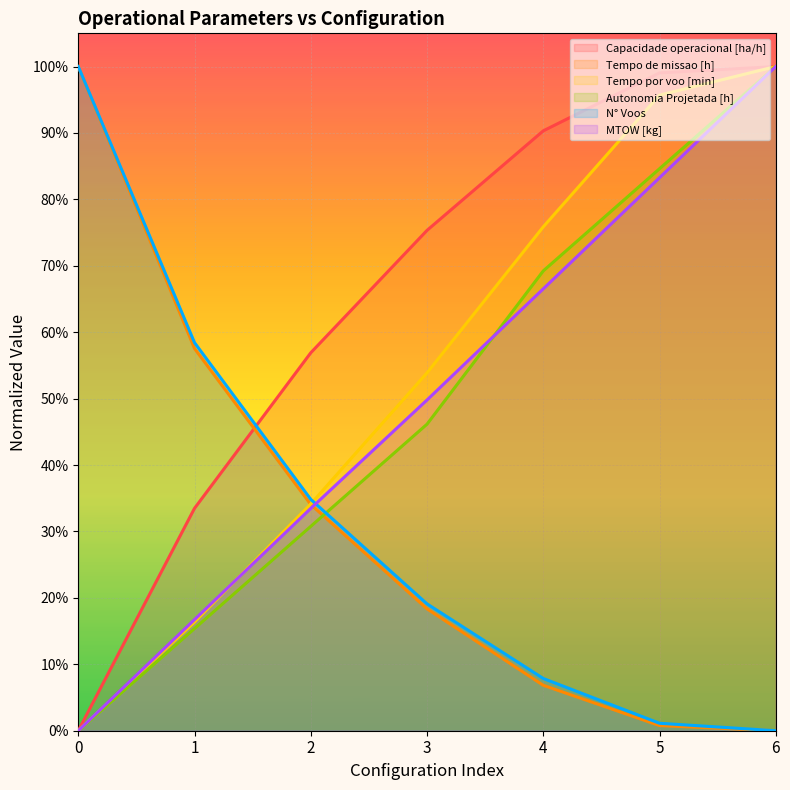

At which label does Autonomia Projetada [h] reach its peak?

6